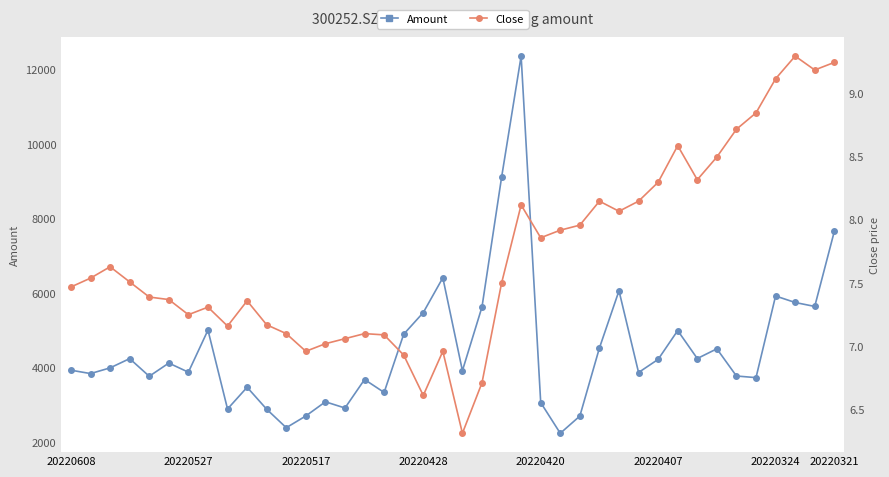

List the series in order of their peak value, highest first.

Amount, Close